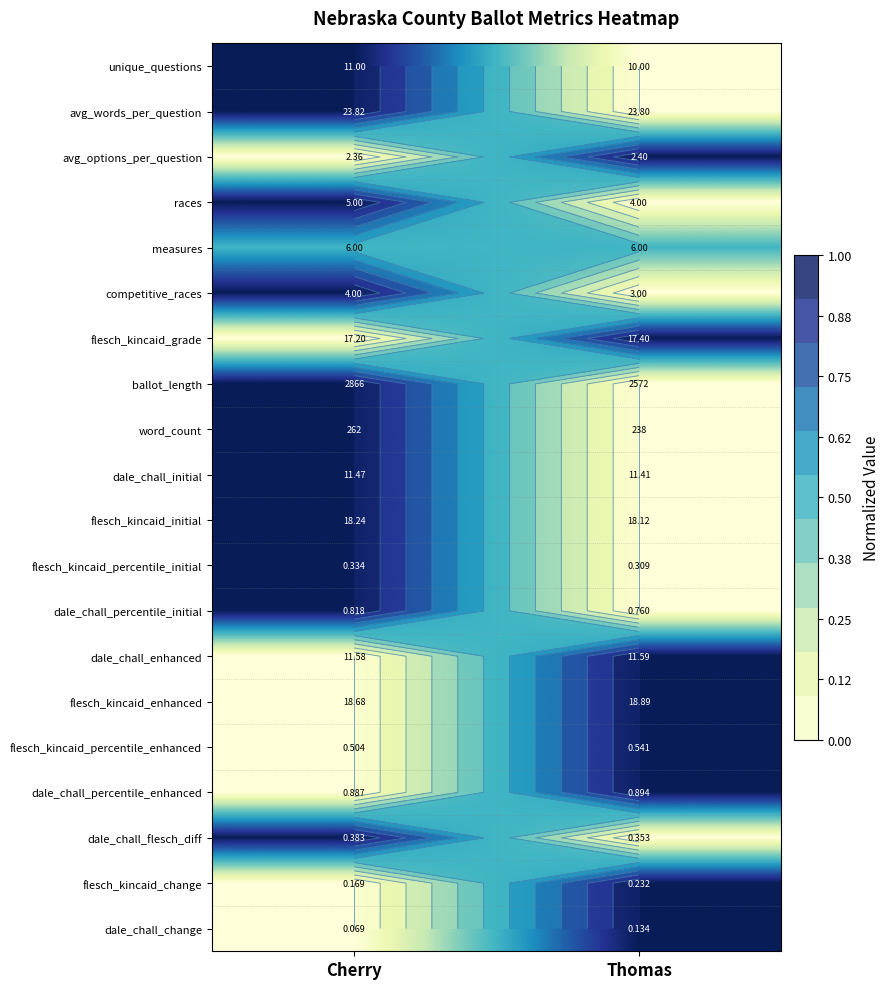

At which category is the sum across all series the highest?

Cherry